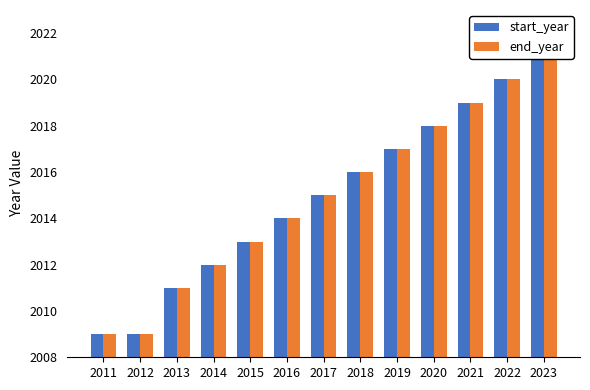

Reading right to left, list all the values displayed in this chart.

start_year: 2021	2020	2019	2018	2017	2016	2015	2014	2013	2012	2011	2009	2009
end_year: 2021	2020	2019	2018	2017	2016	2015	2014	2013	2012	2011	2009	2009